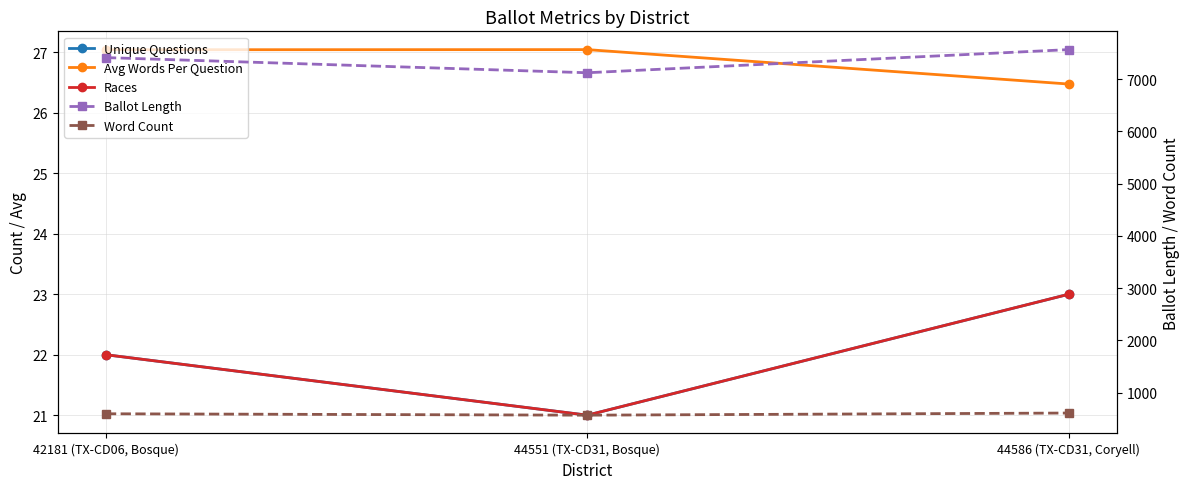

At how many categories does at least one series exceed 2895?

3